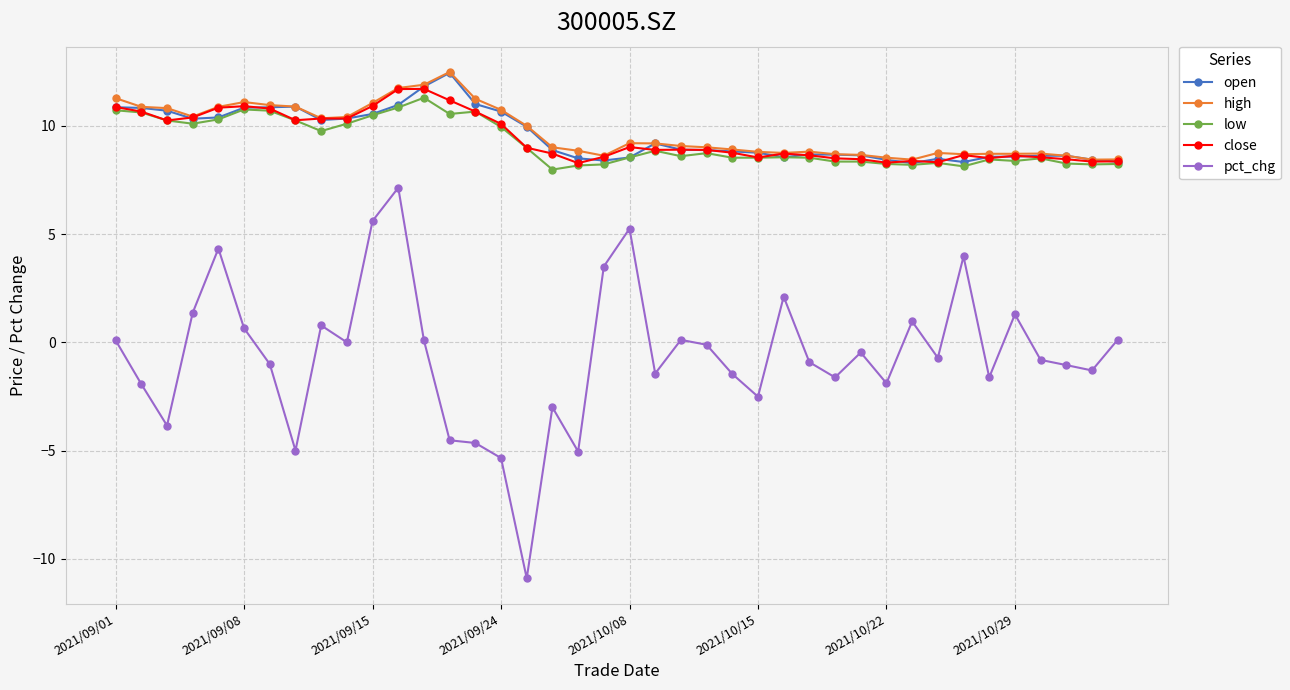

What is the highest value of the pct_chg series?

7.1